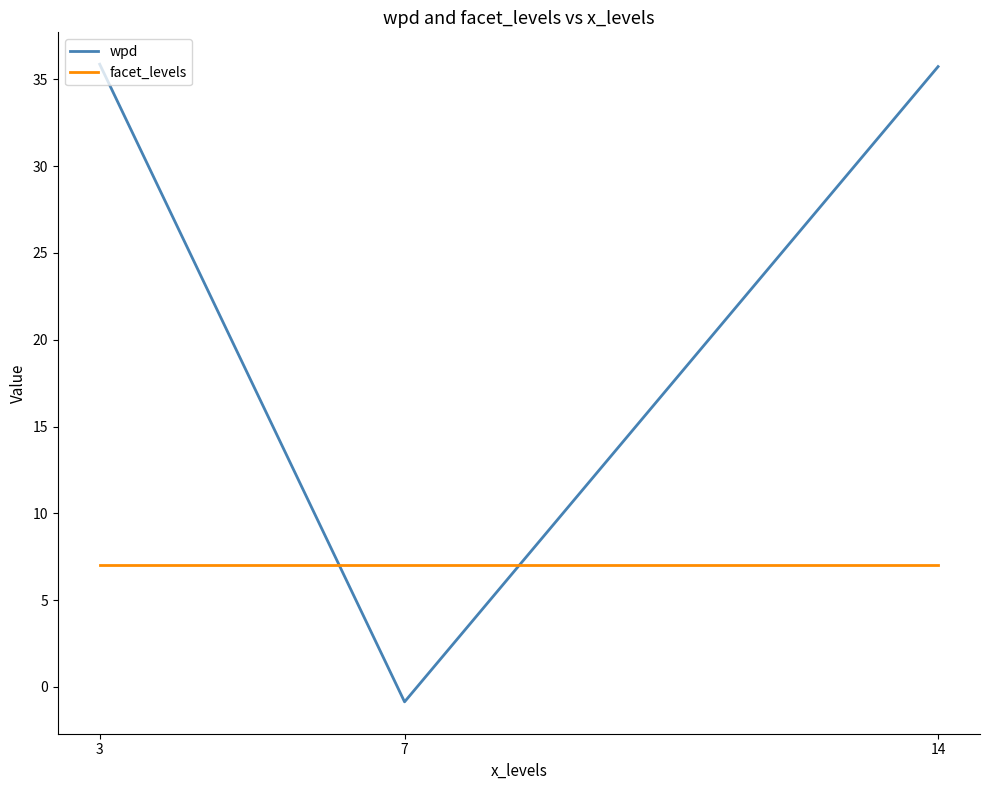

Which label corresponds to the smallest value in the chart?

7